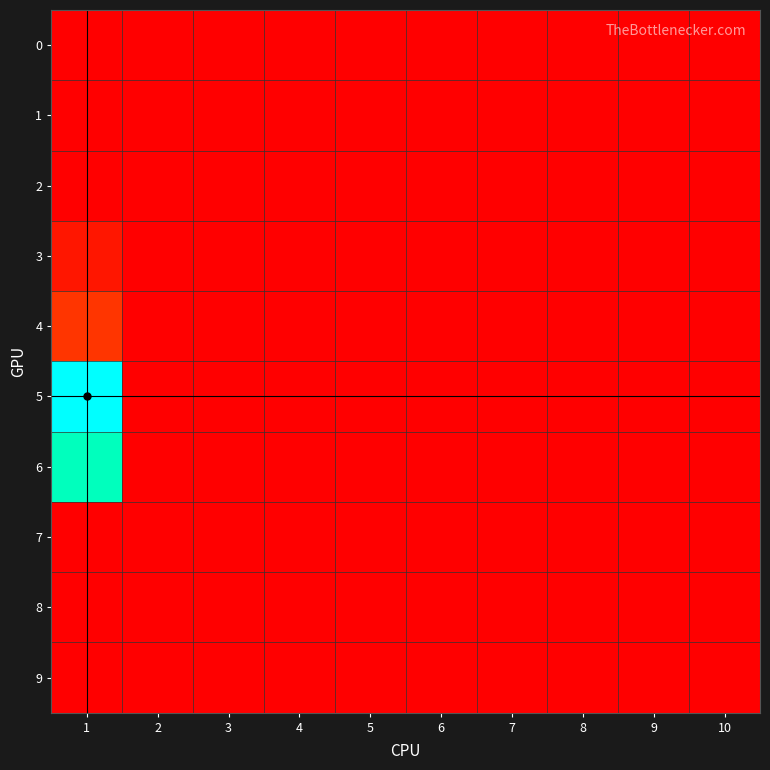

Reading left to right, list all the values displayed in this chart.

0: 1=0	2=0	3=0	4=0	5=0	6=0	7=0	8=0	9=0	10=0
1: 1=0	2=0	3=0	4=0	5=0	6=0	7=0	8=0	9=0	10=0
2: 1=0	2=0	3=0	4=0	5=0	6=0	7=0	8=0	9=0	10=0
3: 1=19	2=0	3=0	4=0	5=0	6=0	7=0	8=0	9=0	10=0
4: 1=45	2=0	3=0	4=0	5=0	6=0	7=0	8=0	9=0	10=0
5: 1=190	2=0	3=0	4=0	5=0	6=0	7=0	8=0	9=0	10=0
6: 1=146	2=0	3=0	4=0	5=0	6=0	7=0	8=0	9=0	10=0
7: 1=0	2=0	3=0	4=0	5=0	6=0	7=0	8=0	9=0	10=0
8: 1=0	2=0	3=0	4=0	5=0	6=0	7=0	8=0	9=0	10=0
9: 1=0	2=0	3=0	4=0	5=0	6=0	7=0	8=0	9=0	10=0